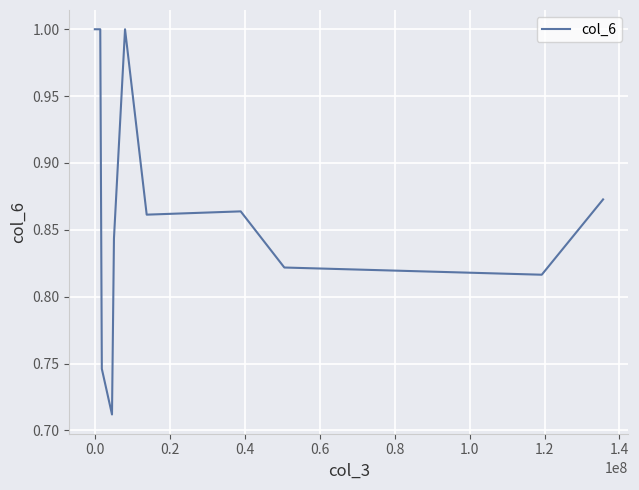

How many lines are shown in the chart?

1